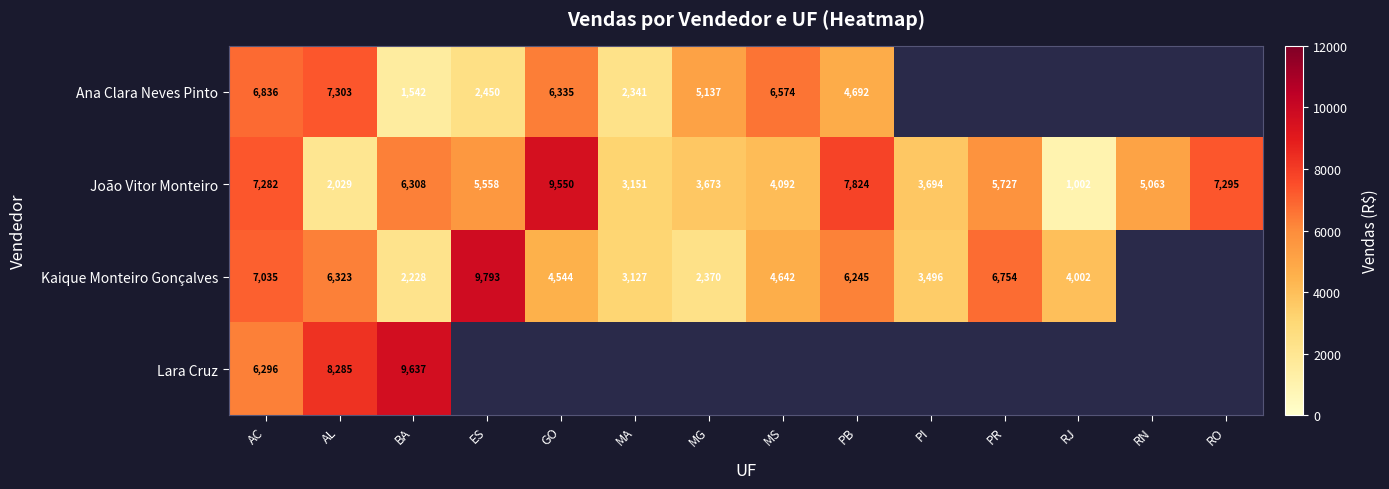

Is the value of Kaique Monteiro Gonçalves at PR greater than the value of João Vitor Monteiro at MA?

Yes